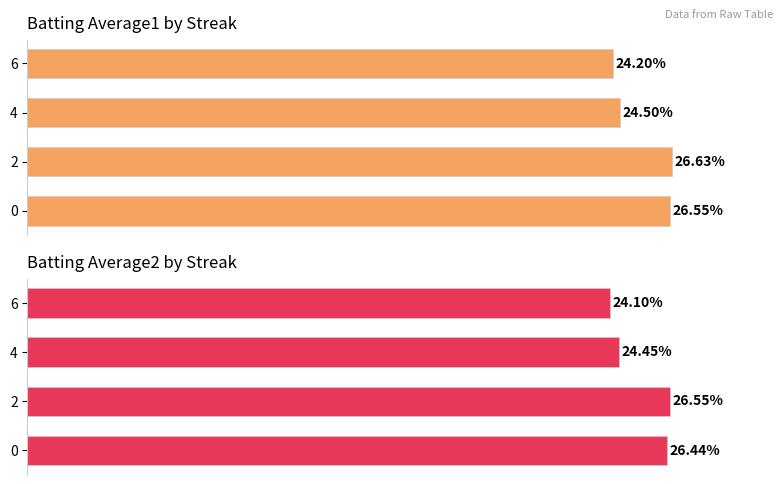

What is the sum of the Batting Average2 values at 4 and 0?

0.5